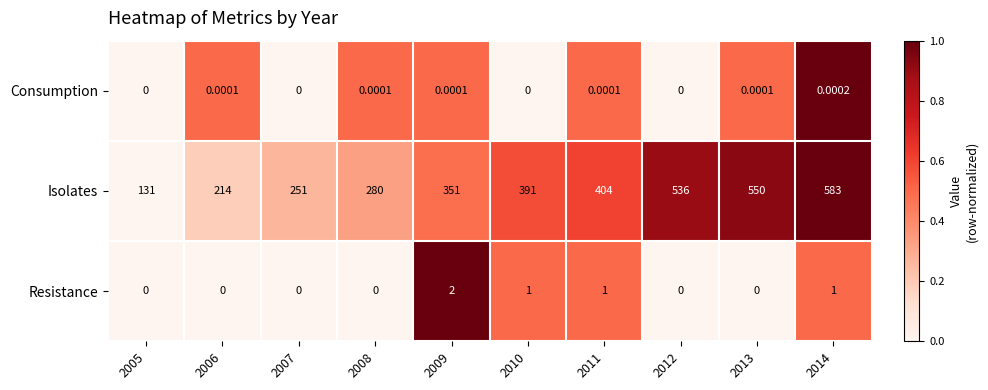

Which series has the largest range (max minus min)?

Isolates